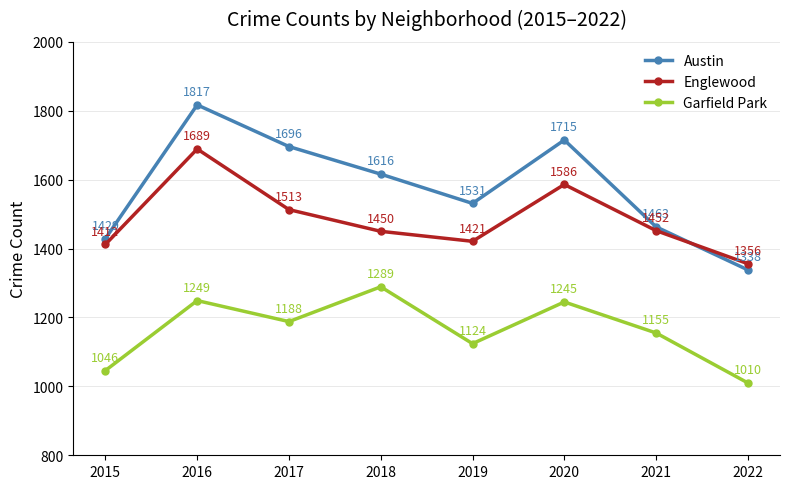

At which label is Austin closest to 1577?

2018